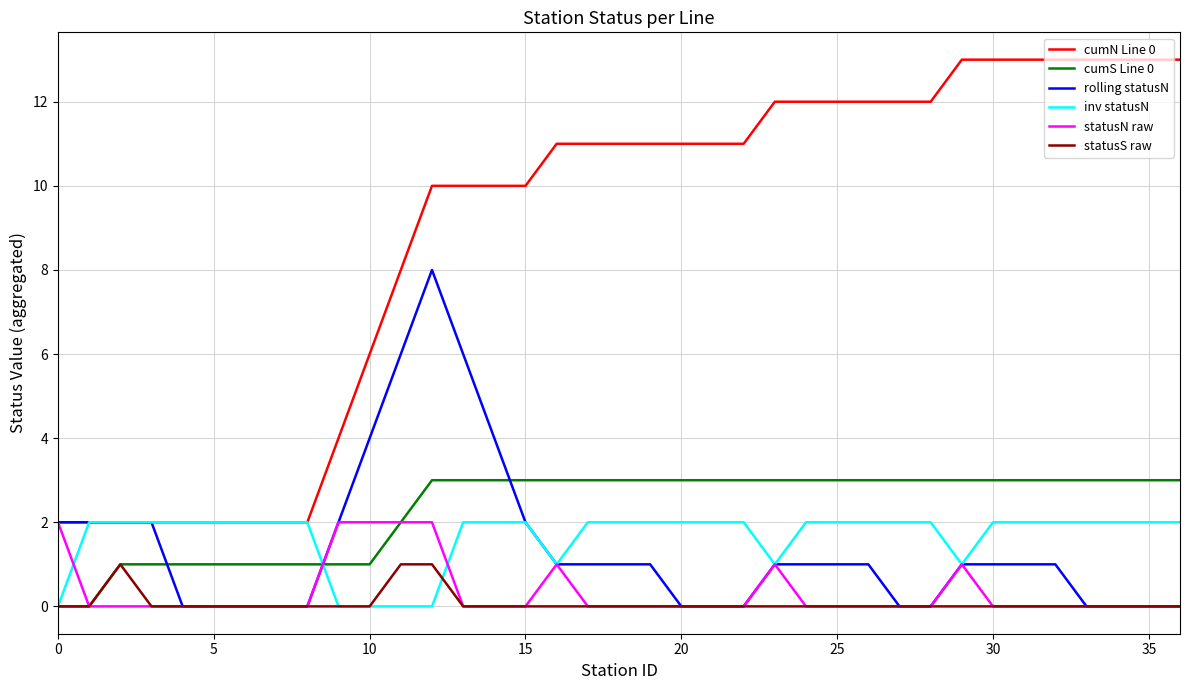

Which series has the largest range (max minus min)?

cumN Line 0